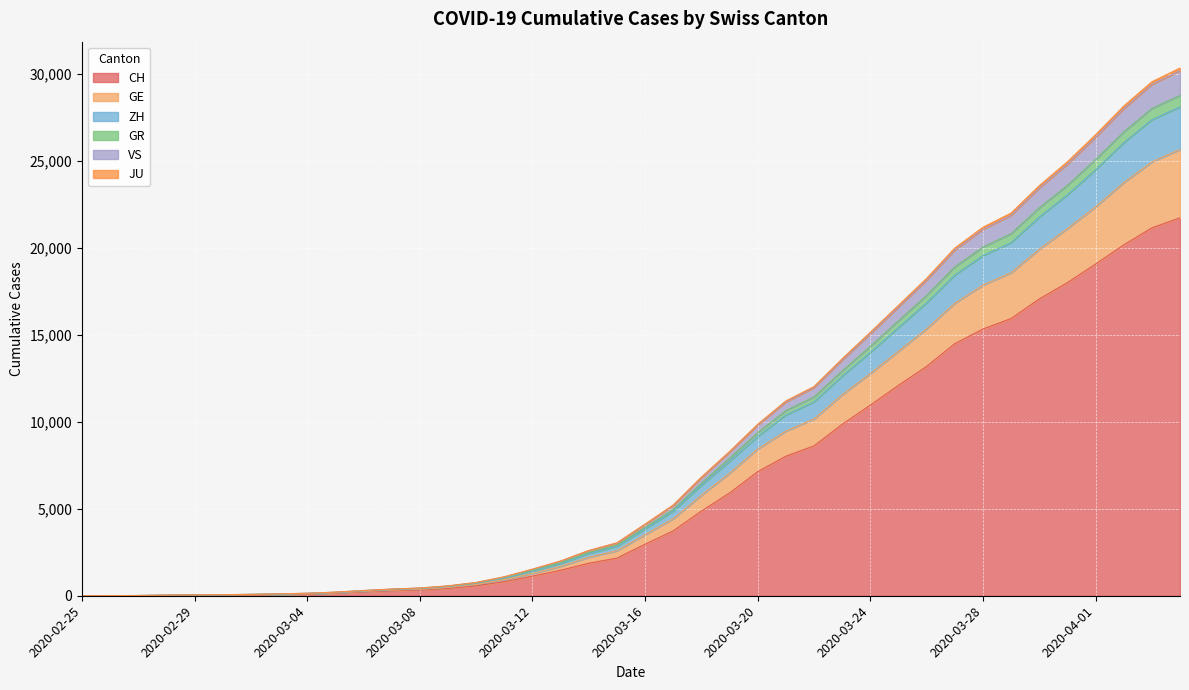

What is the maximum value shown in the chart?

30329